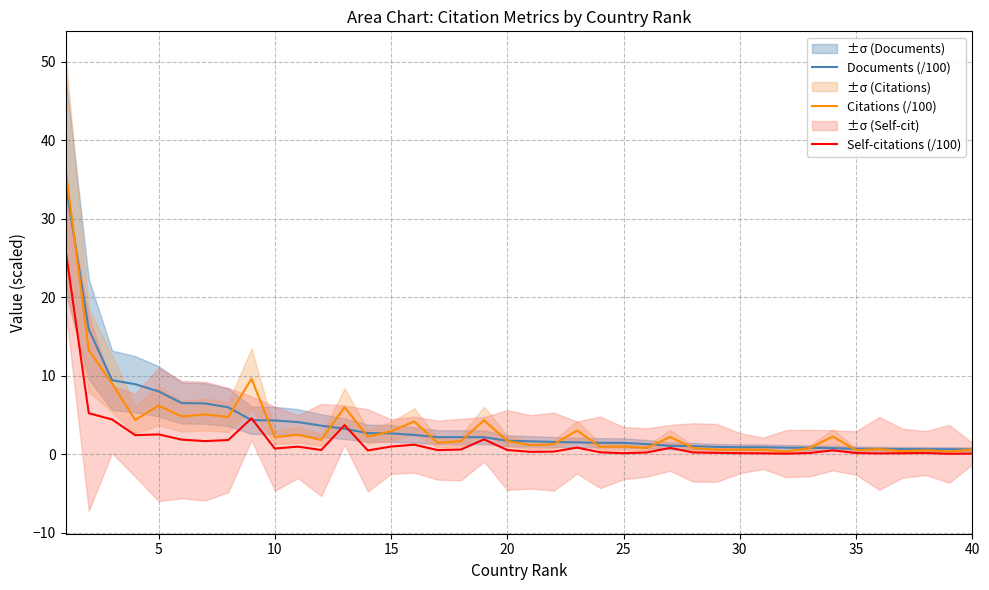

What is the difference between the maximum and minimum values in the Self-citations (/100) series?

26.0